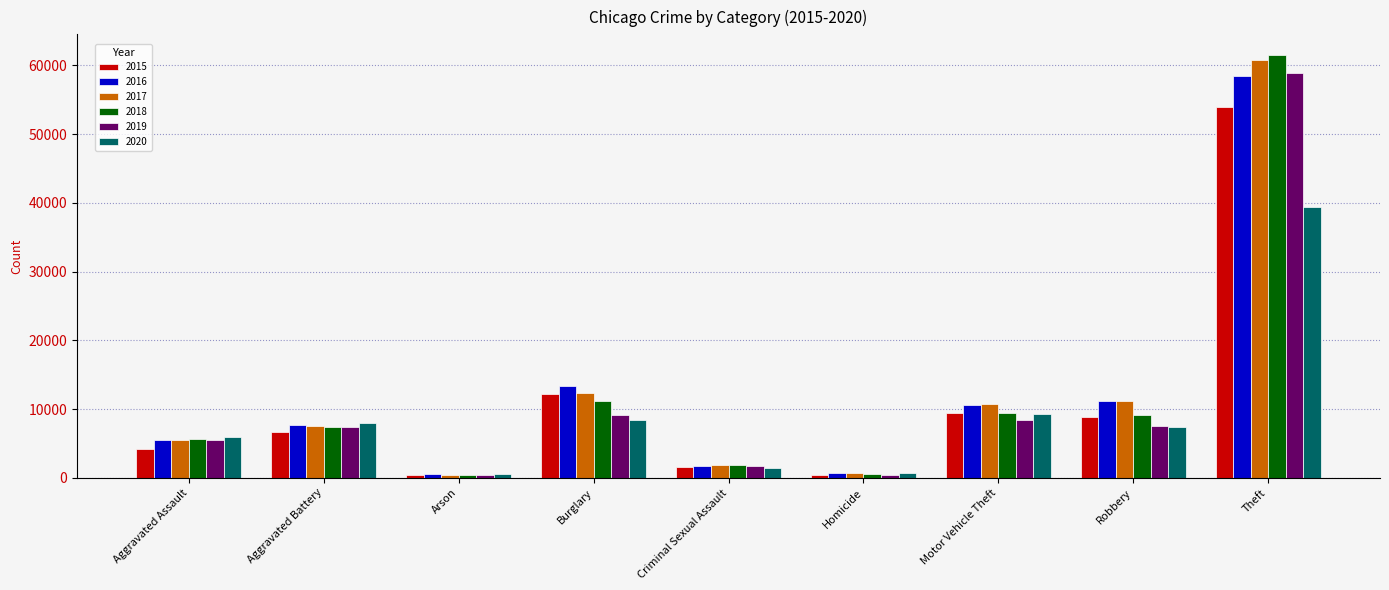

What is the value of the 2016 bar at the 4th from the left?

13403